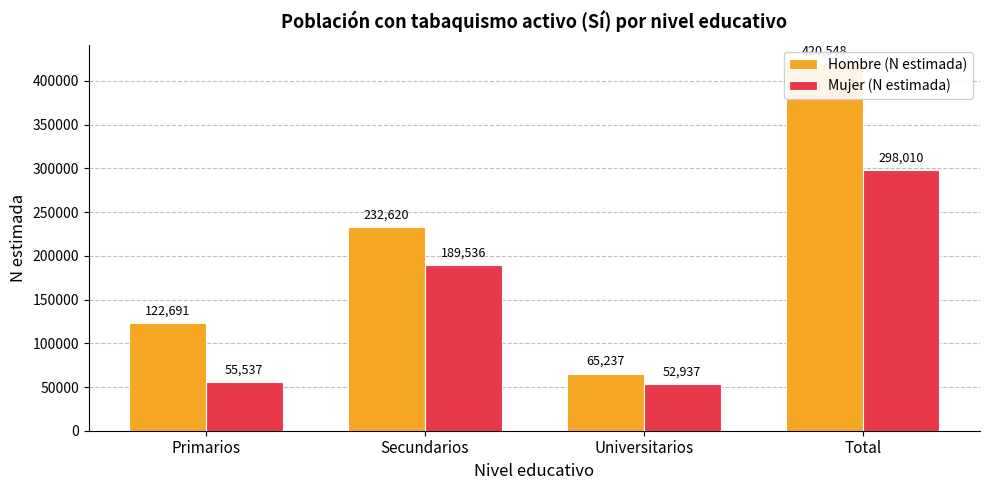

How many values in the Hombre (N estimada) series exceed 232620?

1